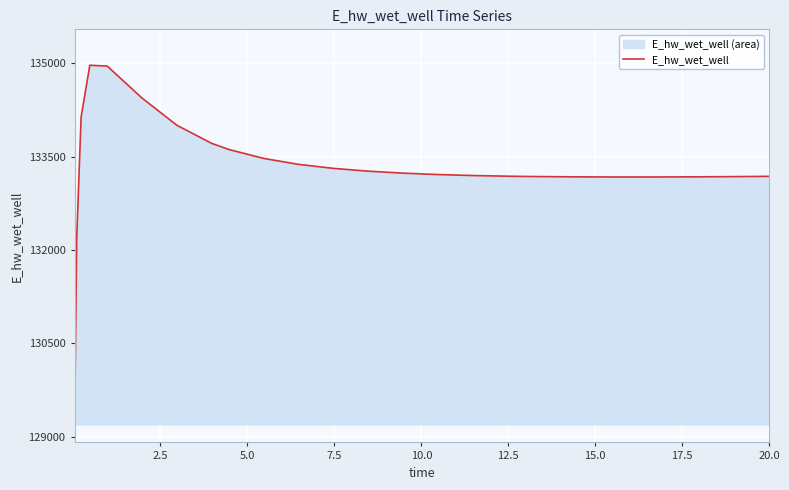

Reading left to right, what are all the values shown in this chart?

129196.0	132207.0	134133.4	134965.7	134952.5	134439.6	134002.8	133711.9	133612.4	133469.0	133373.9	133309.3	133264.5	133232.9	133210.5	133194.6	133183.6	133179.7	133177.1	133173.2	133171.2	133170.9	133171.6	133173.6	133176.9	133181.3	133181.4